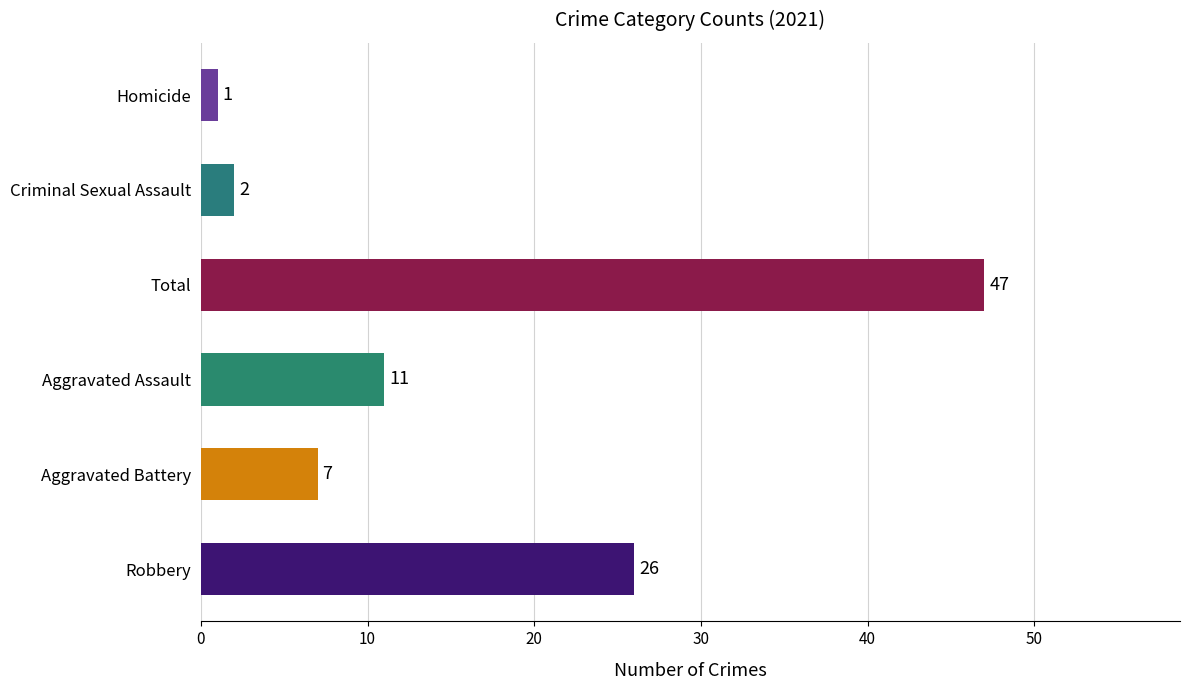

How many data points does each series have?

6